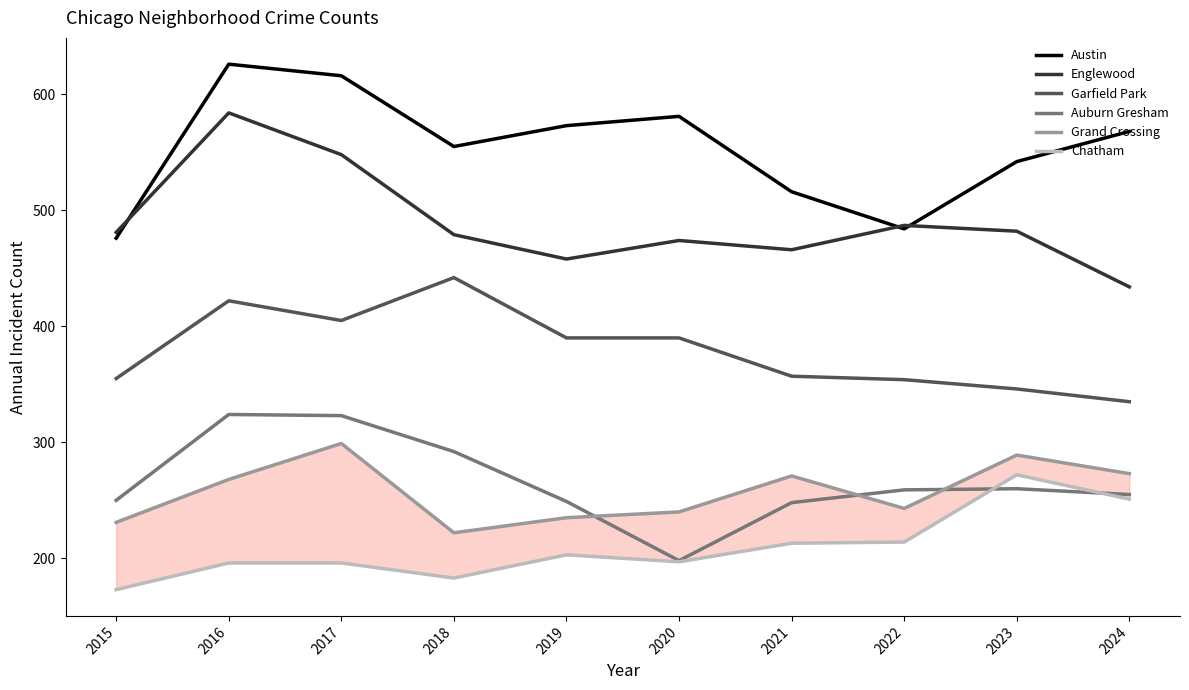

How many categories are shown in the chart?

10